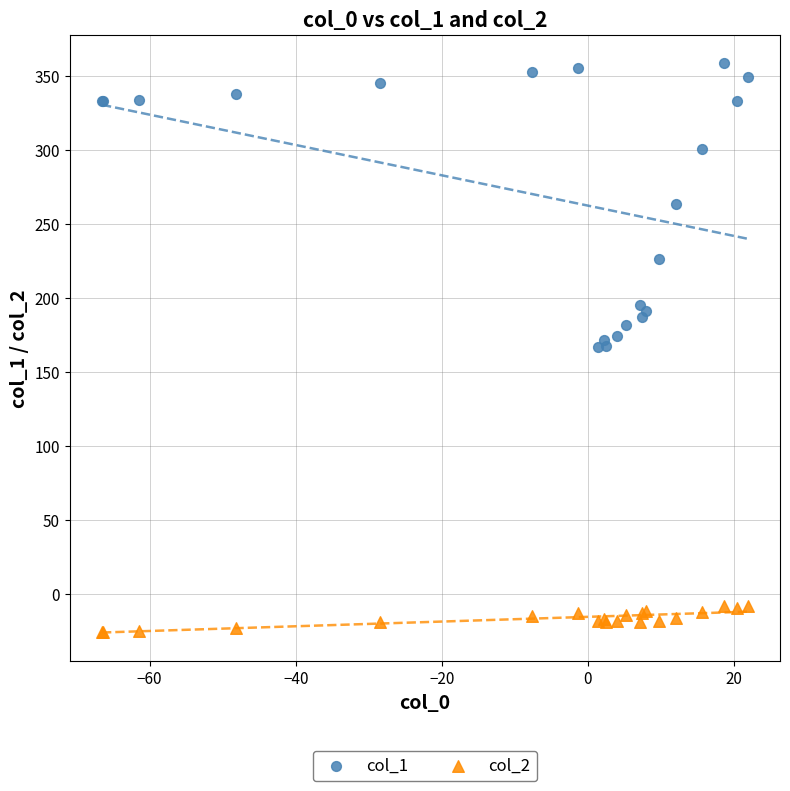

What is the X range (max minus min) for the scatter plot?

88.4